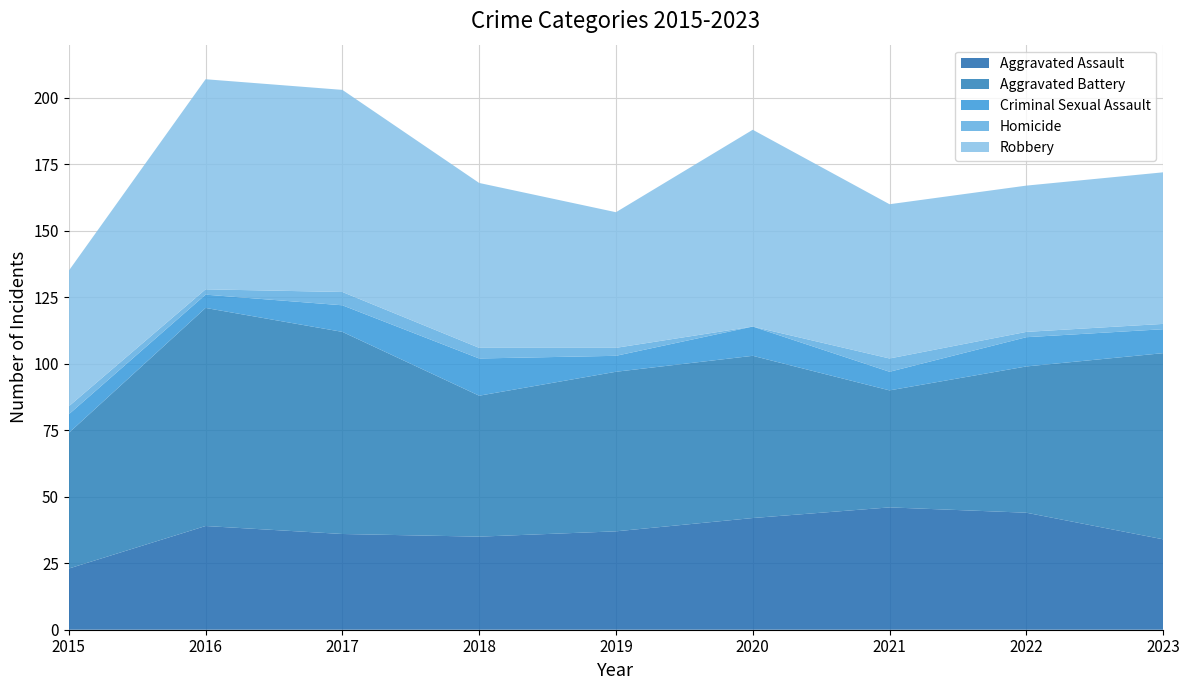

Reading left to right, what are all the values shown in this chart?

Aggravated Assault: 2015=23	2016=39	2017=36	2018=35	2019=37	2020=42	2021=46	2022=44	2023=34
Aggravated Battery: 2015=51	2016=82	2017=76	2018=53	2019=60	2020=61	2021=44	2022=55	2023=70
Criminal Sexual Assault: 2015=7	2016=5	2017=10	2018=14	2019=6	2020=11	2021=7	2022=11	2023=9
Homicide: 2015=3	2016=2	2017=5	2018=4	2019=3	2020=0	2021=5	2022=2	2023=2
Robbery: 2015=51	2016=79	2017=76	2018=62	2019=51	2020=74	2021=58	2022=55	2023=57